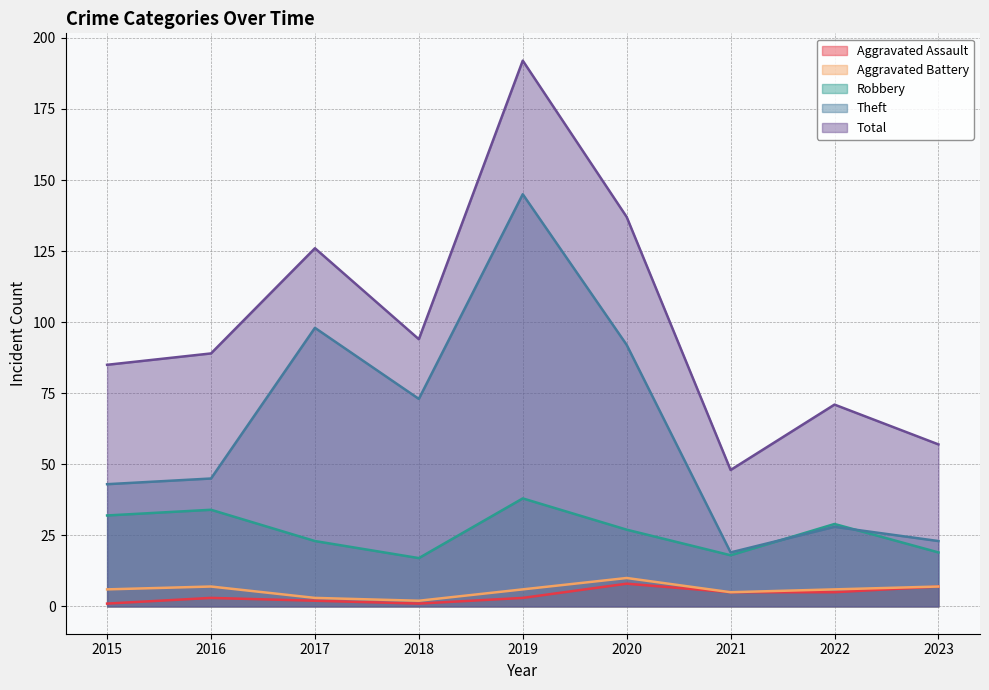

Which category has the highest value in the Theft series?

2019